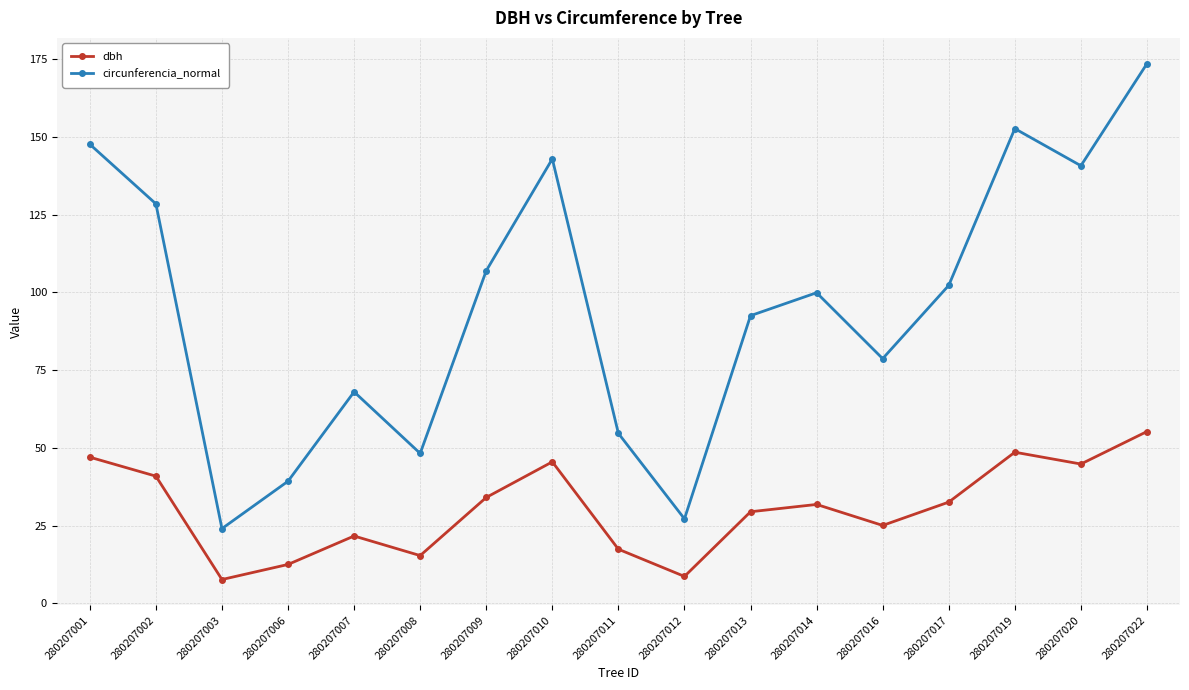

True or false: circunferencia_normal and dbh cross at least once.

False